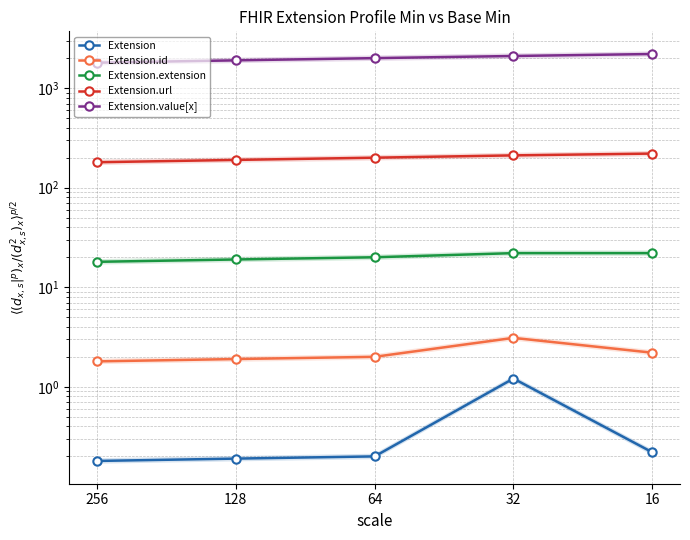

What is the value of the Extension.extension point at the 2nd from the left?

19.0